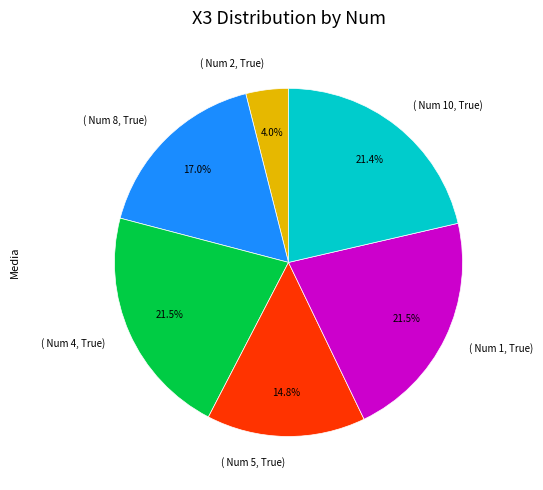

Does ( Num 8, True) represent more than half of the total?

No